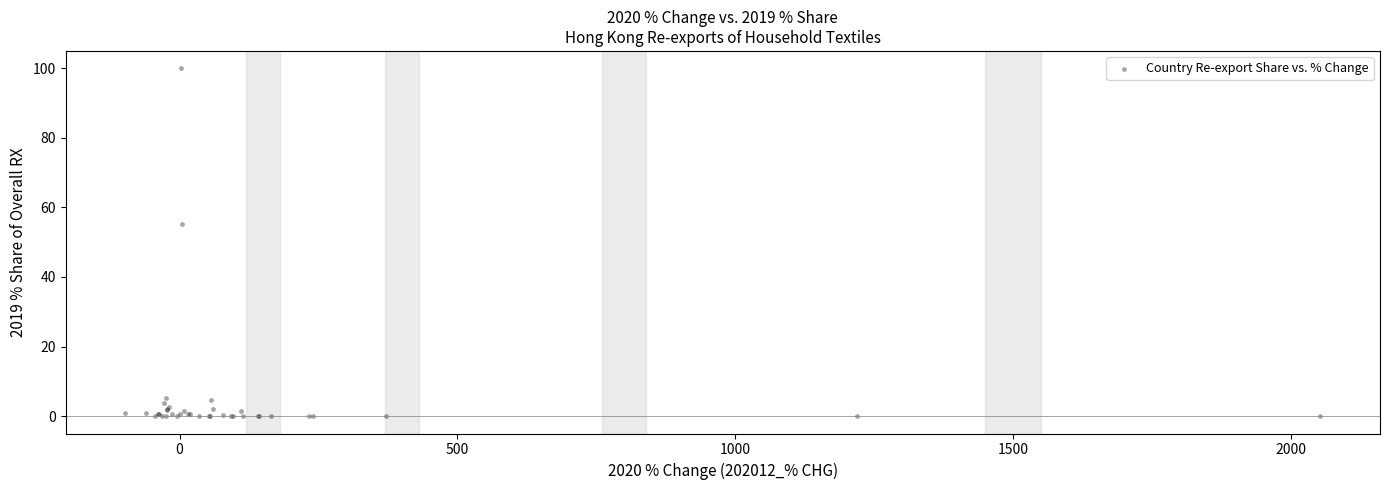

What Y value in the scatter plot is closest to 50?

55.2